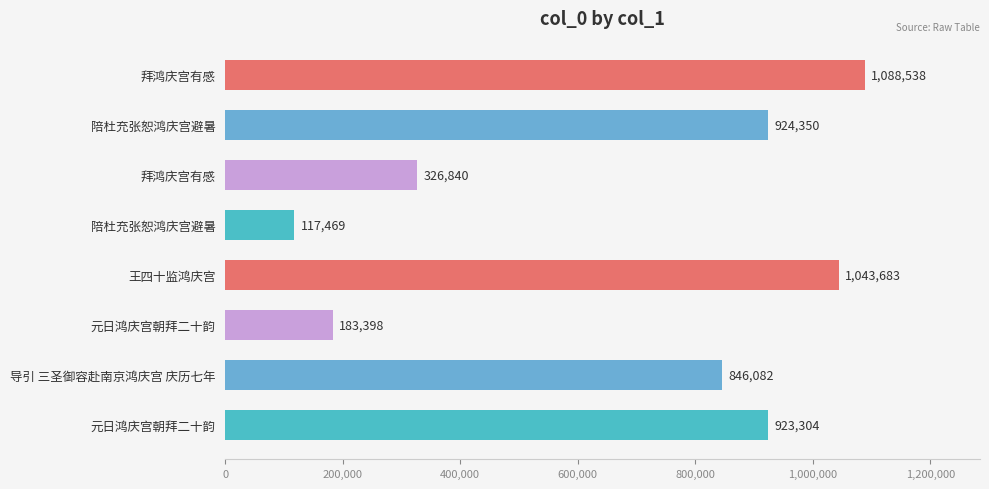

What is the value of the 5th bar from the left?

1043683